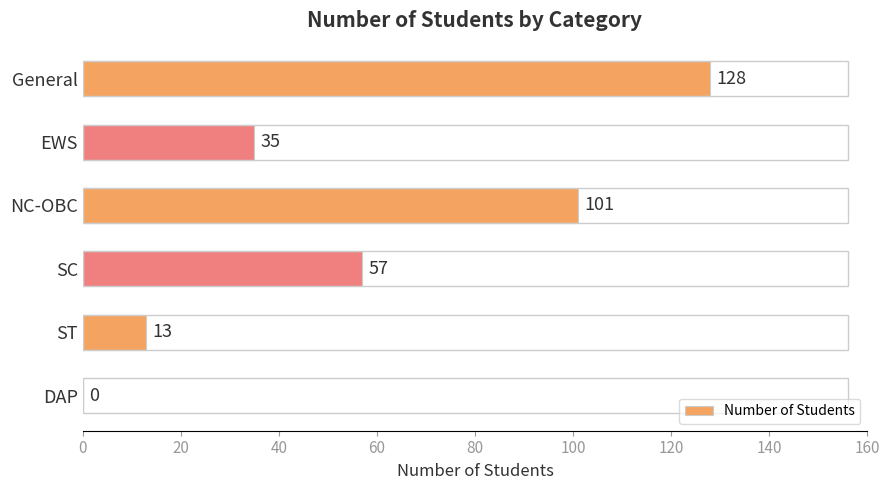

What is the sum of all values?

334